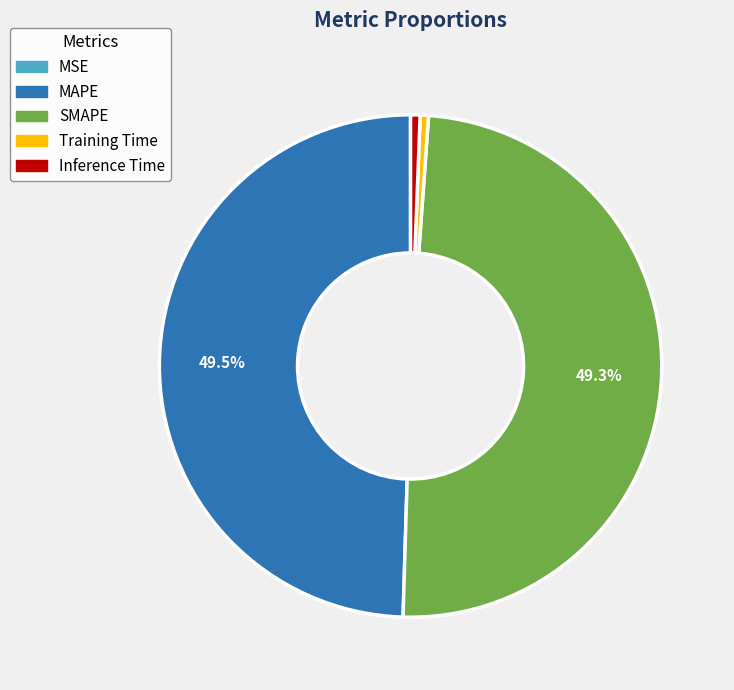

The SMAPE slice represents 36% of the pie. True or false?

False